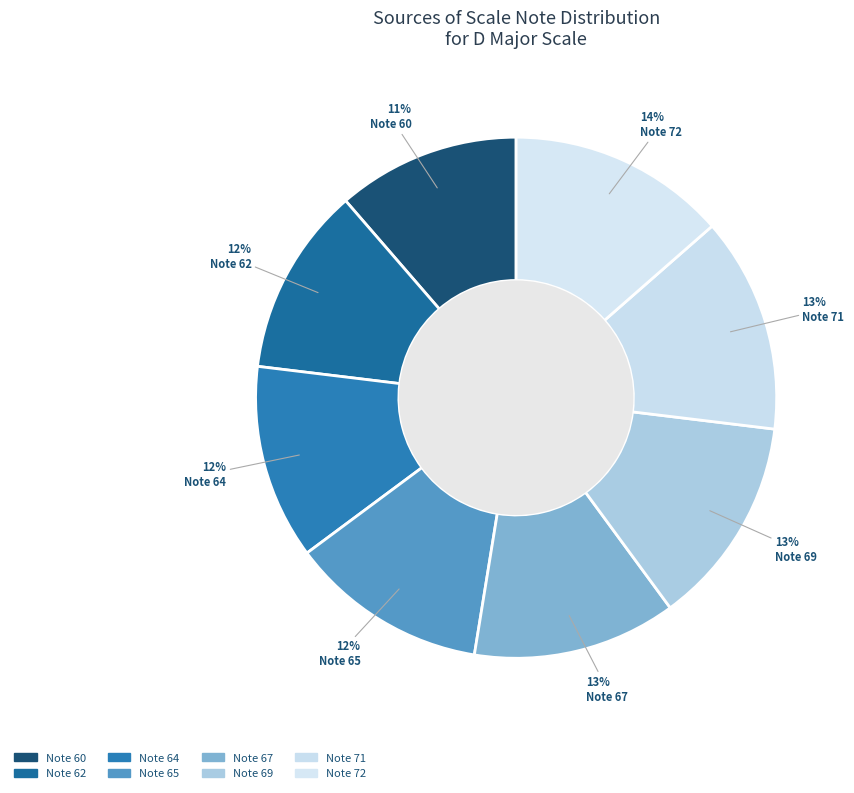

How many segments does this pie chart have?

8